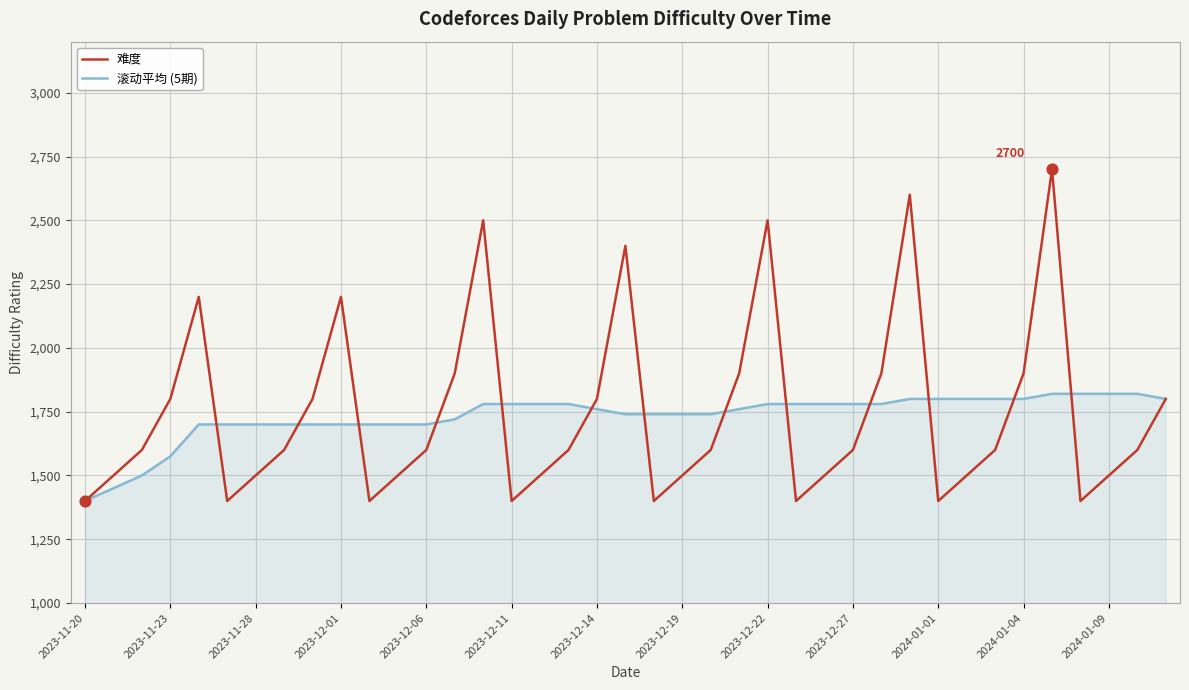

What is the maximum value for 滚动平均 (5期)?

1820